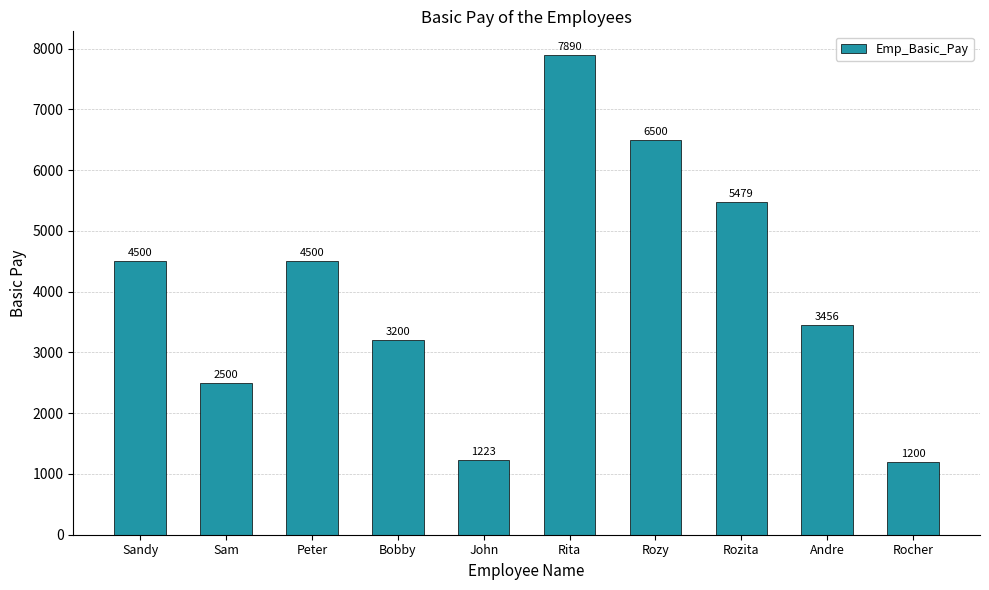

What value does the data have at John?

1223